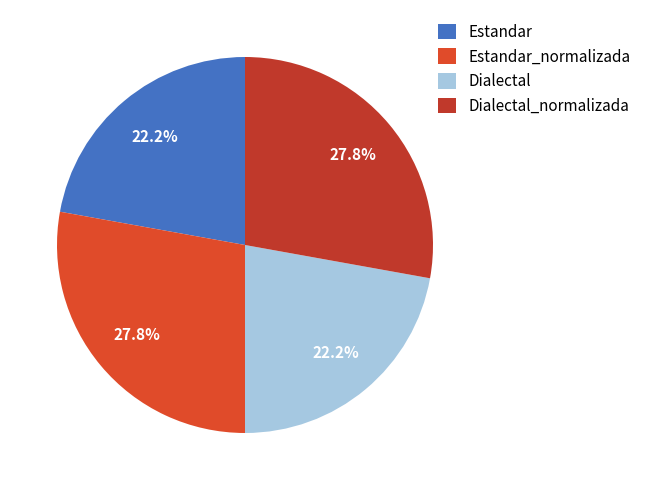

What is the largest slice in the pie chart?

Estandar_normalizada